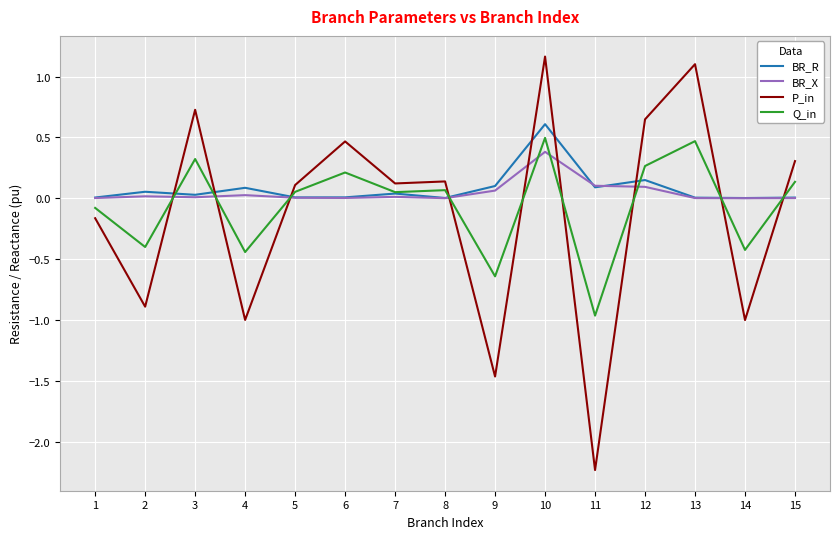

The value of BR_R at 9 is 0.1. True or false?

True